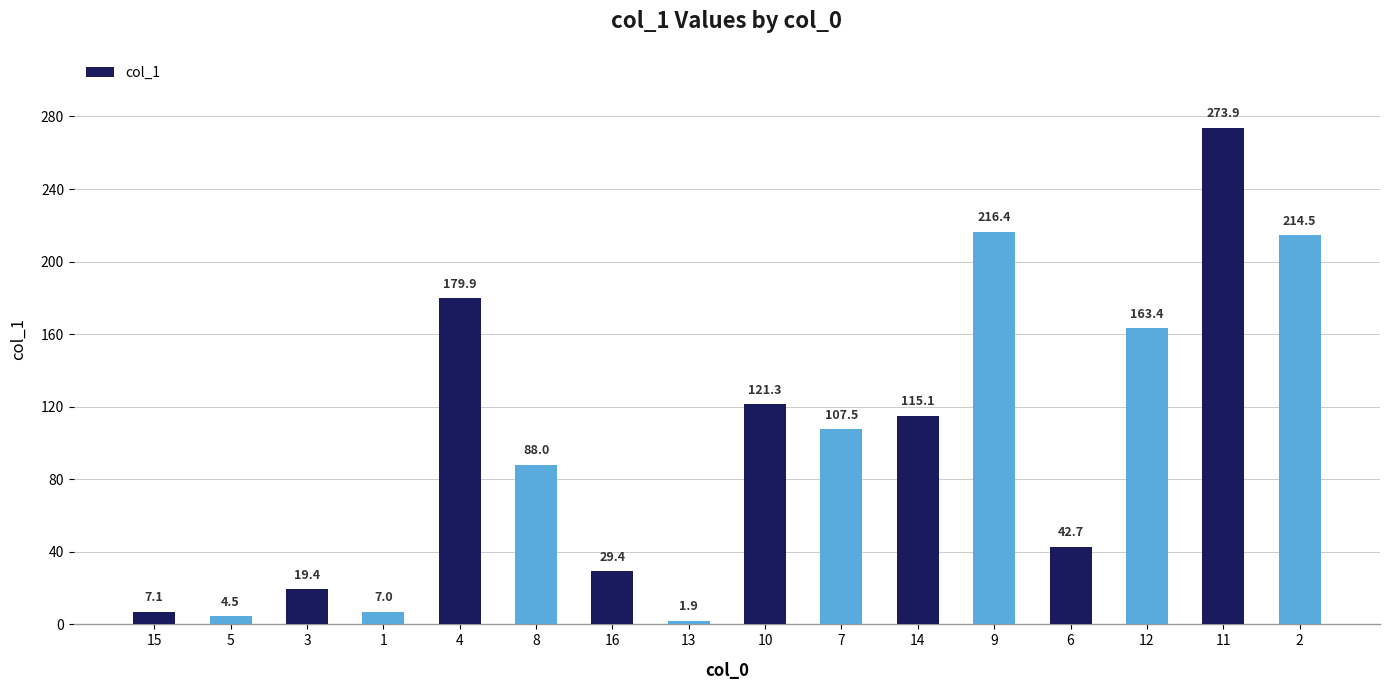

What is the change in value from 7 to 11?

+166.4